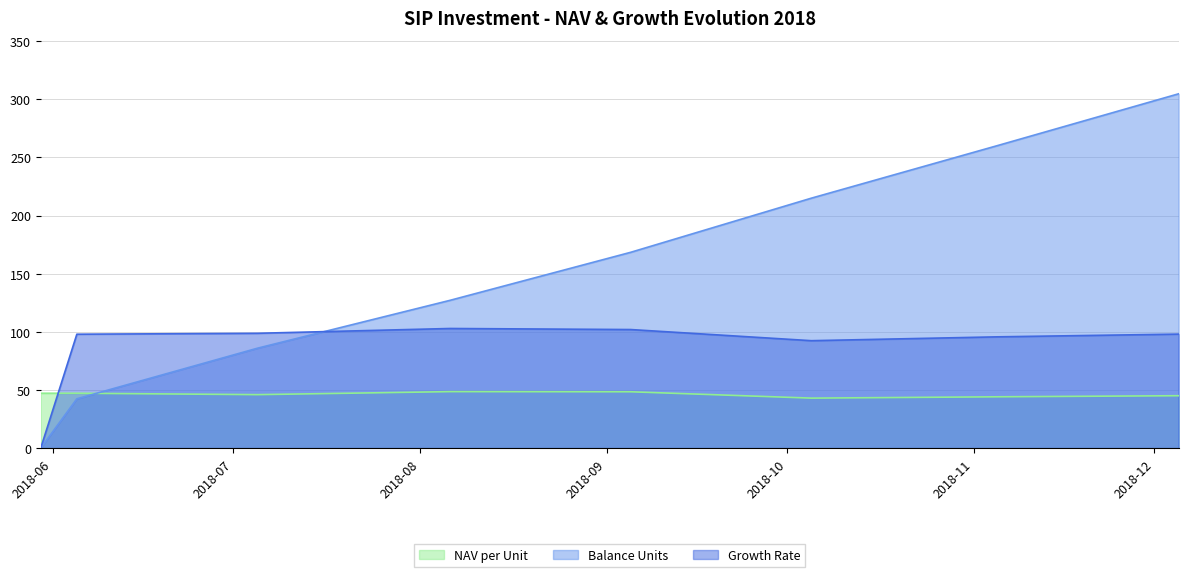

True or false: NAV per Unit and Growth Rate cross at least once.

True